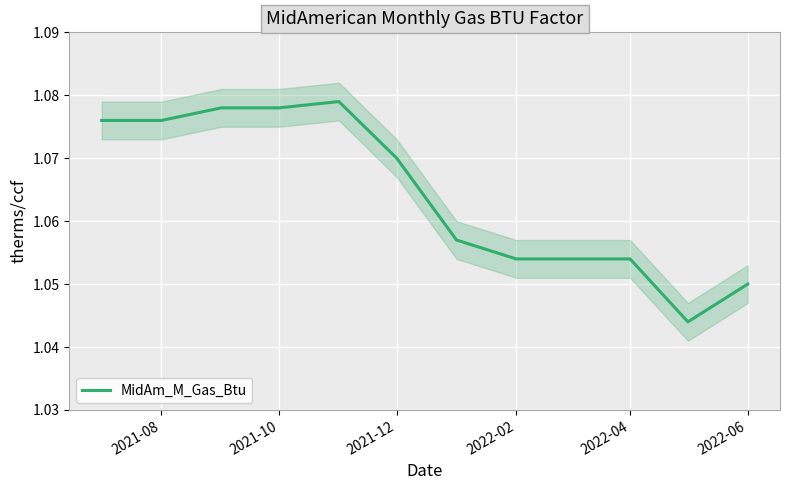

The MidAm_M_Gas_Btu series shows 0.2 at 2021-08. True or false?

False